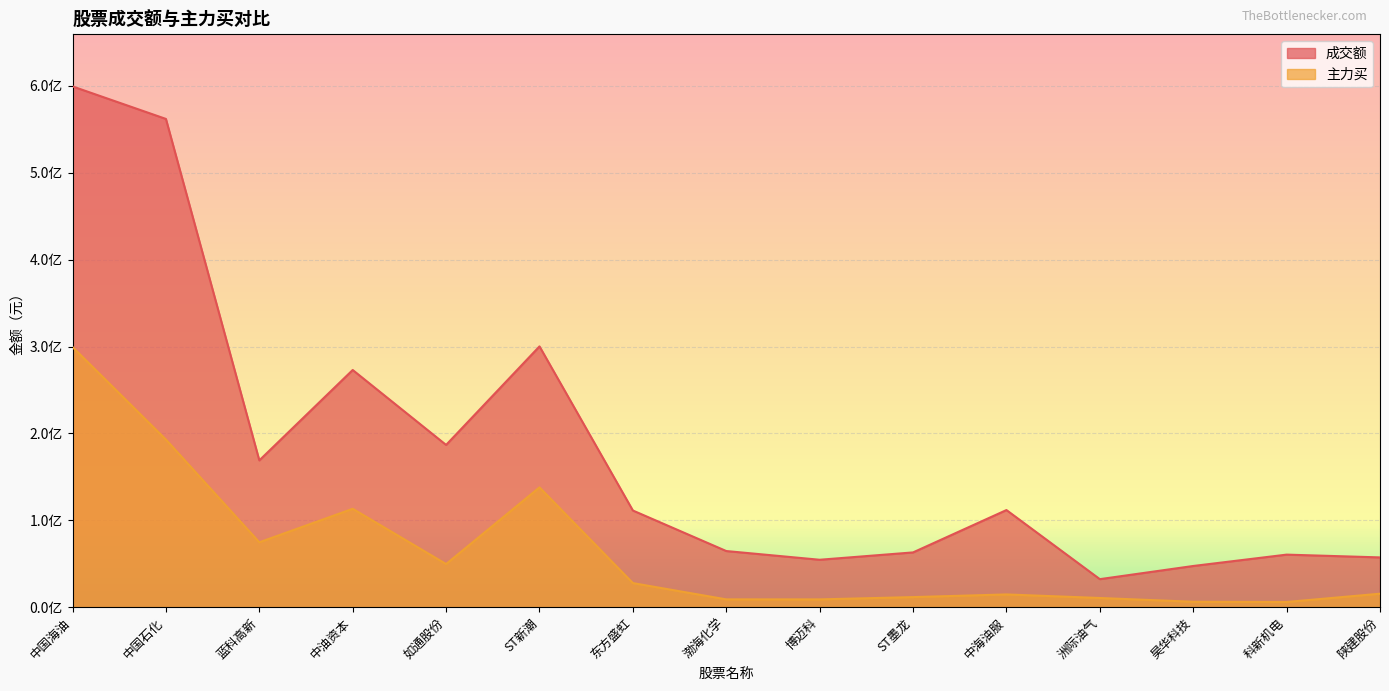

At which category does 主力买 reach its first local peak?

中油资本